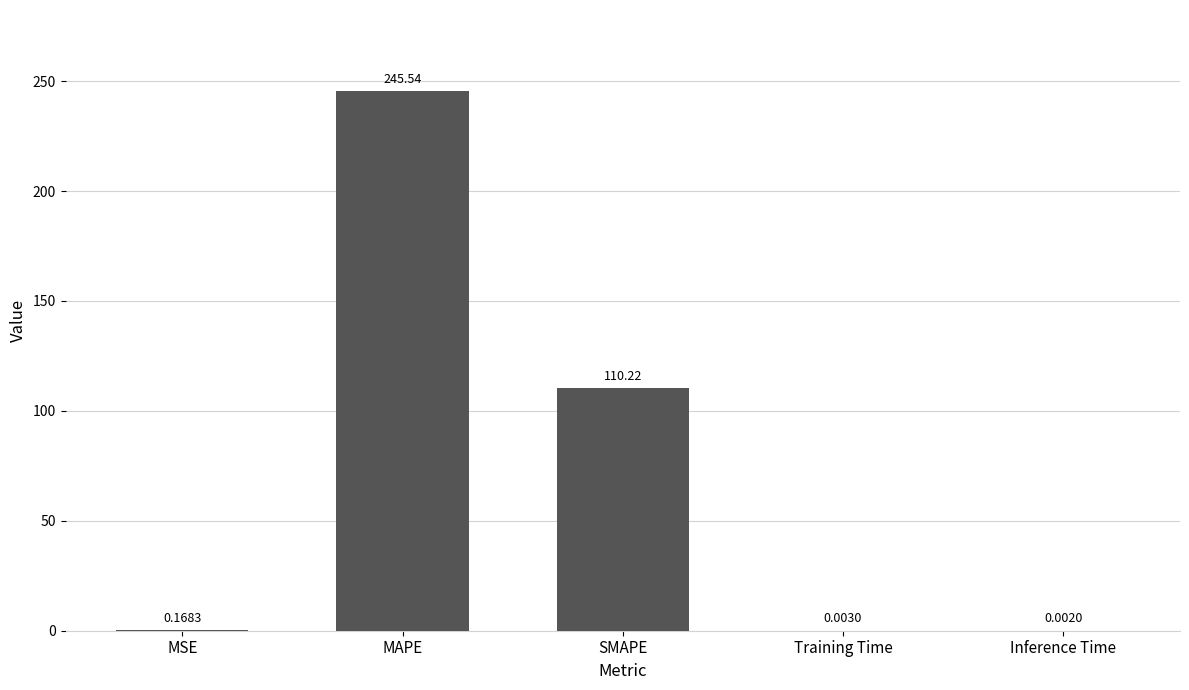

What is the sum of all values?

355.9